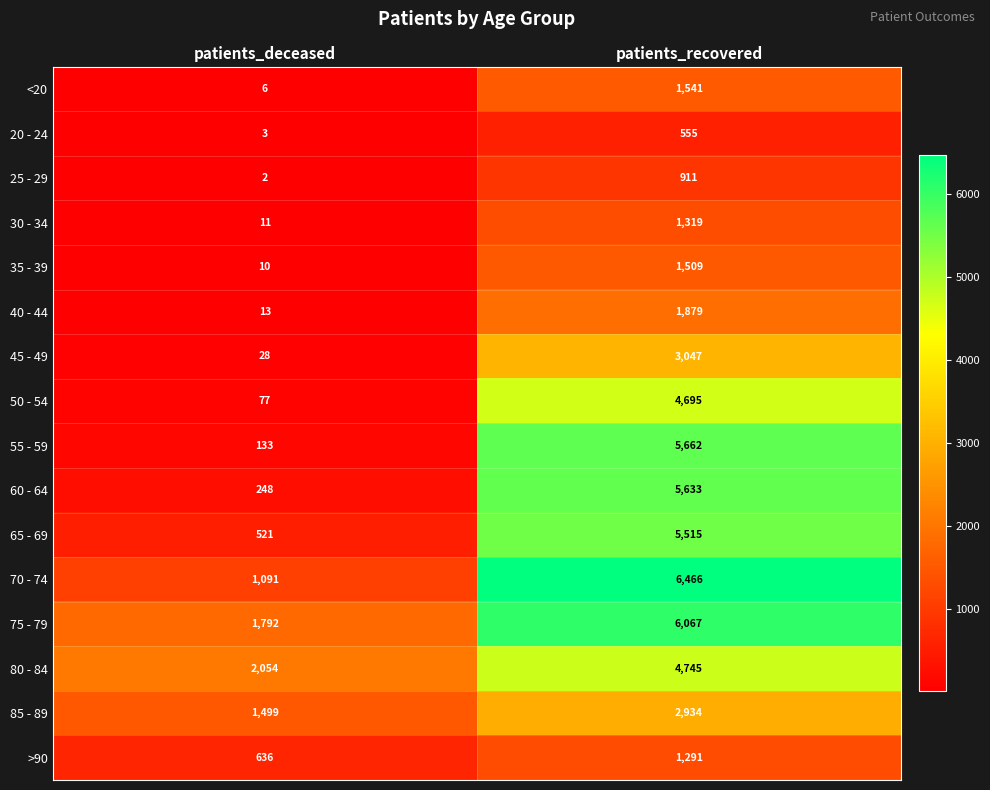

Between patients_deceased and patients_recovered, which series saw the biggest shift?

55 - 59